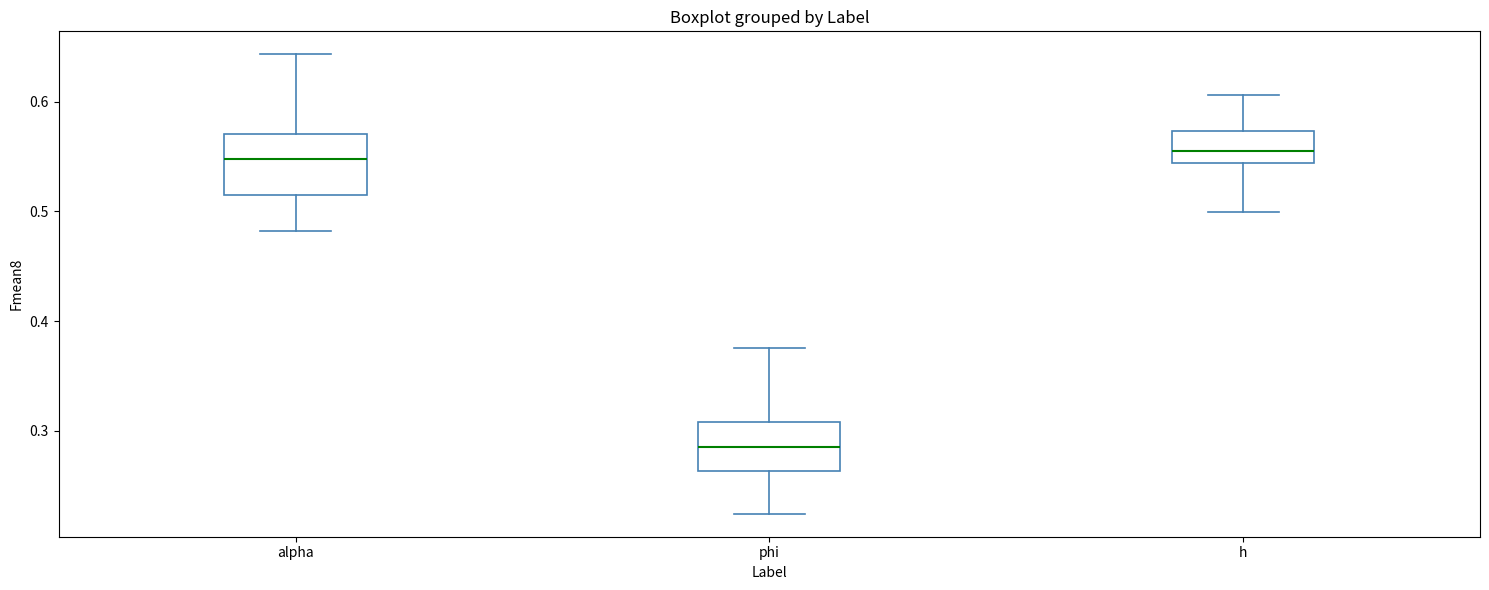

Reading left to right, read every box against the y-axis: the position of its median line, the range the box covers, and the ends of its whiskers. The values are not printed on the chart, so give them approximately, as read against the axis.

alpha: median 0.55, box 0.51 to 0.57, whiskers 0.48 to 0.64
phi: median 0.29, box 0.26 to 0.31, whiskers 0.22 to 0.38
h: median 0.56, box 0.54 to 0.57, whiskers 0.50 to 0.61